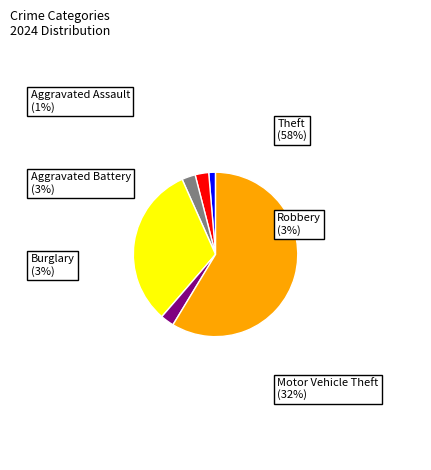

Is it true that Robbery is 3% of the pie?

True